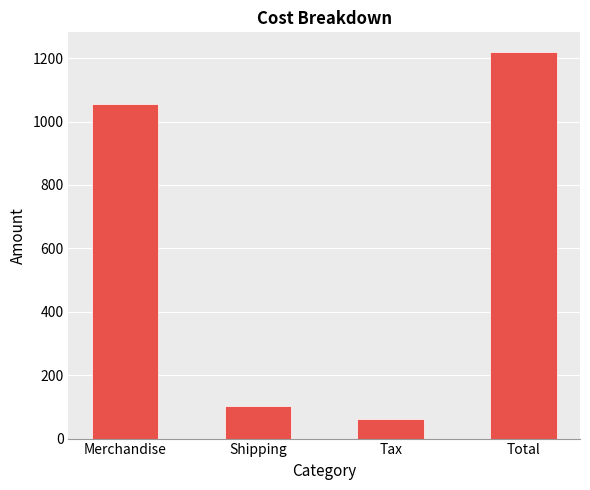

At which category does the chart reach its minimum across all series?

Tax